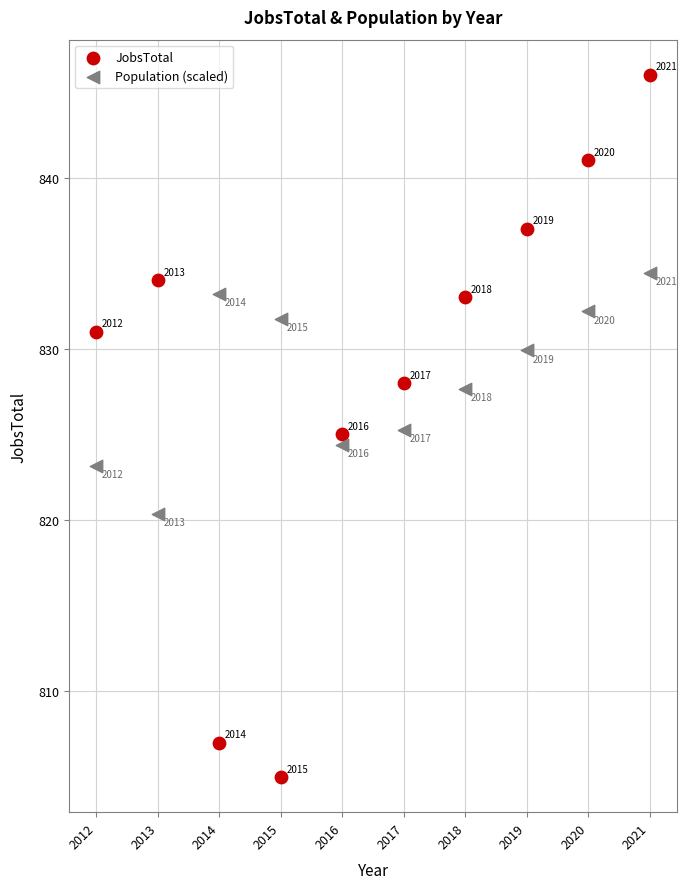

Which series contains the lowest Y value?

JobsTotal